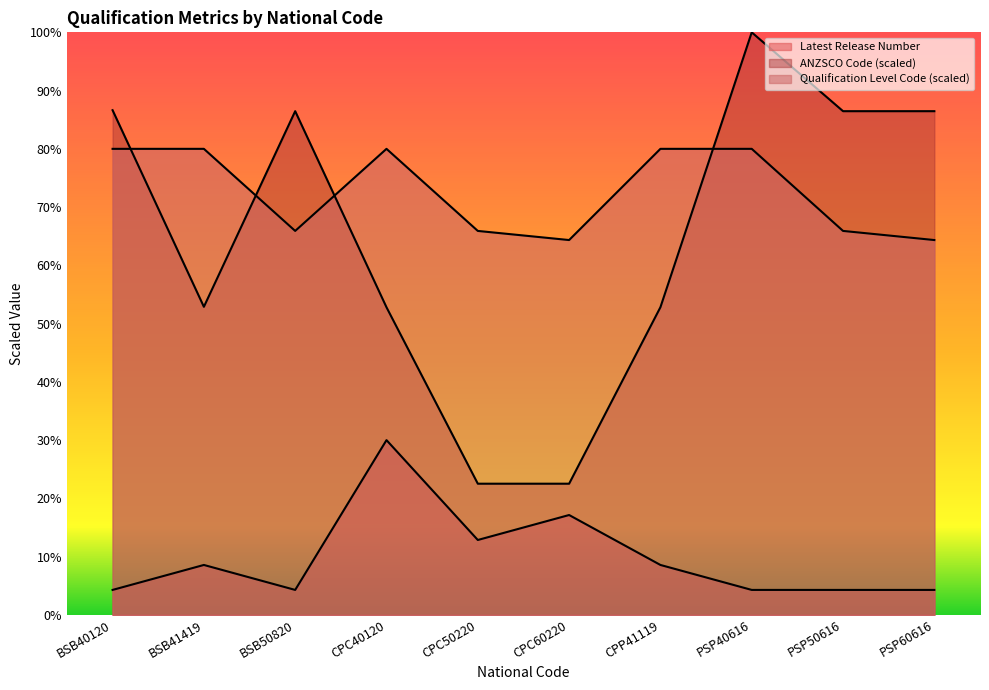

Which series has the widest spread of values?

ANZSCO Code